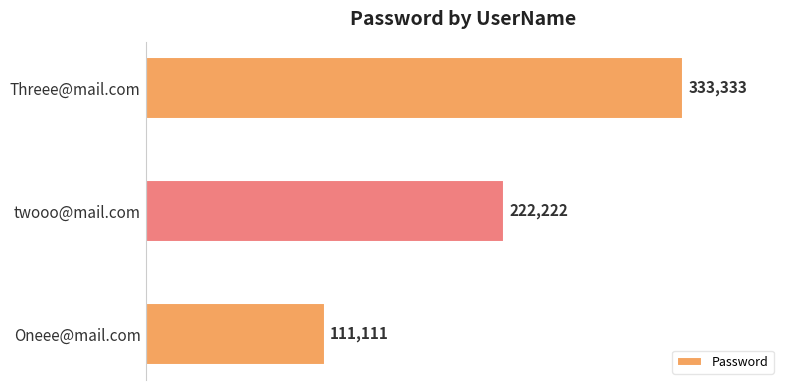

Which label corresponds to the largest value in the chart?

Threee@mail.com